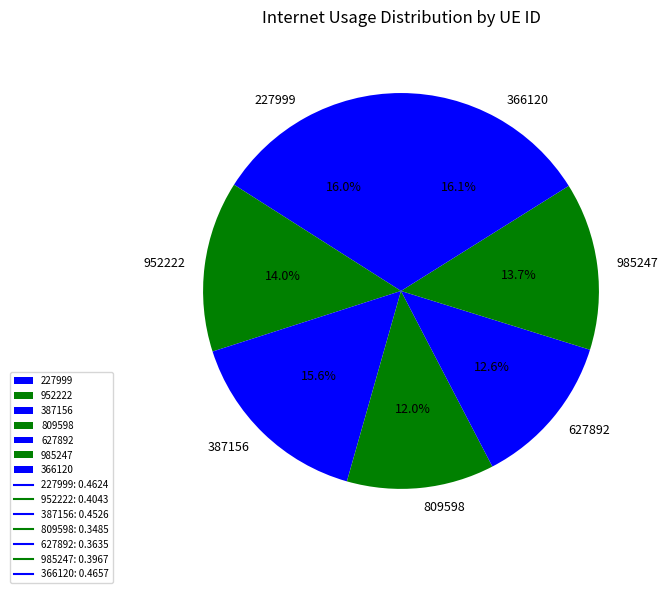

Combined, do 366120 and 809598 account for over 50%?

No